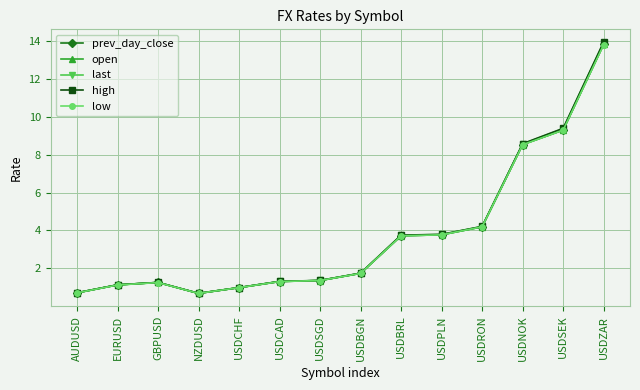

At which category does last reach its first local valley?

NZDUSD